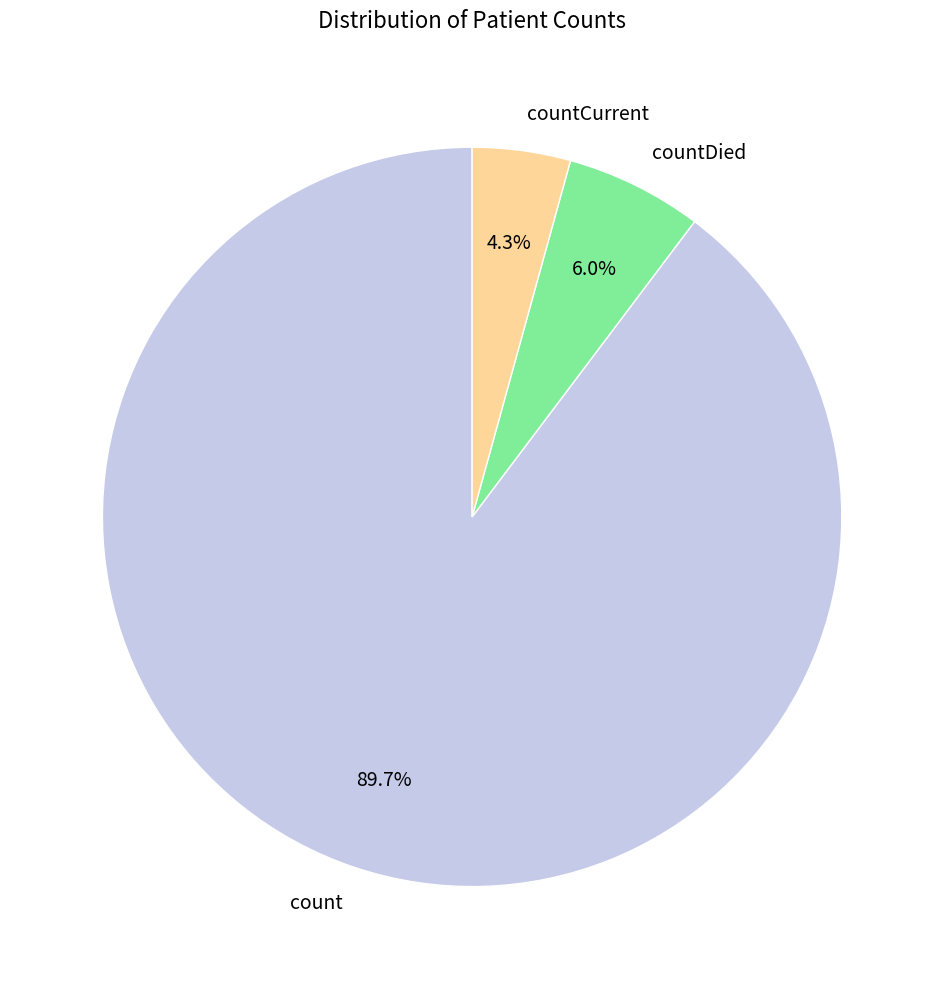

Does any single category account for the majority?

Yes